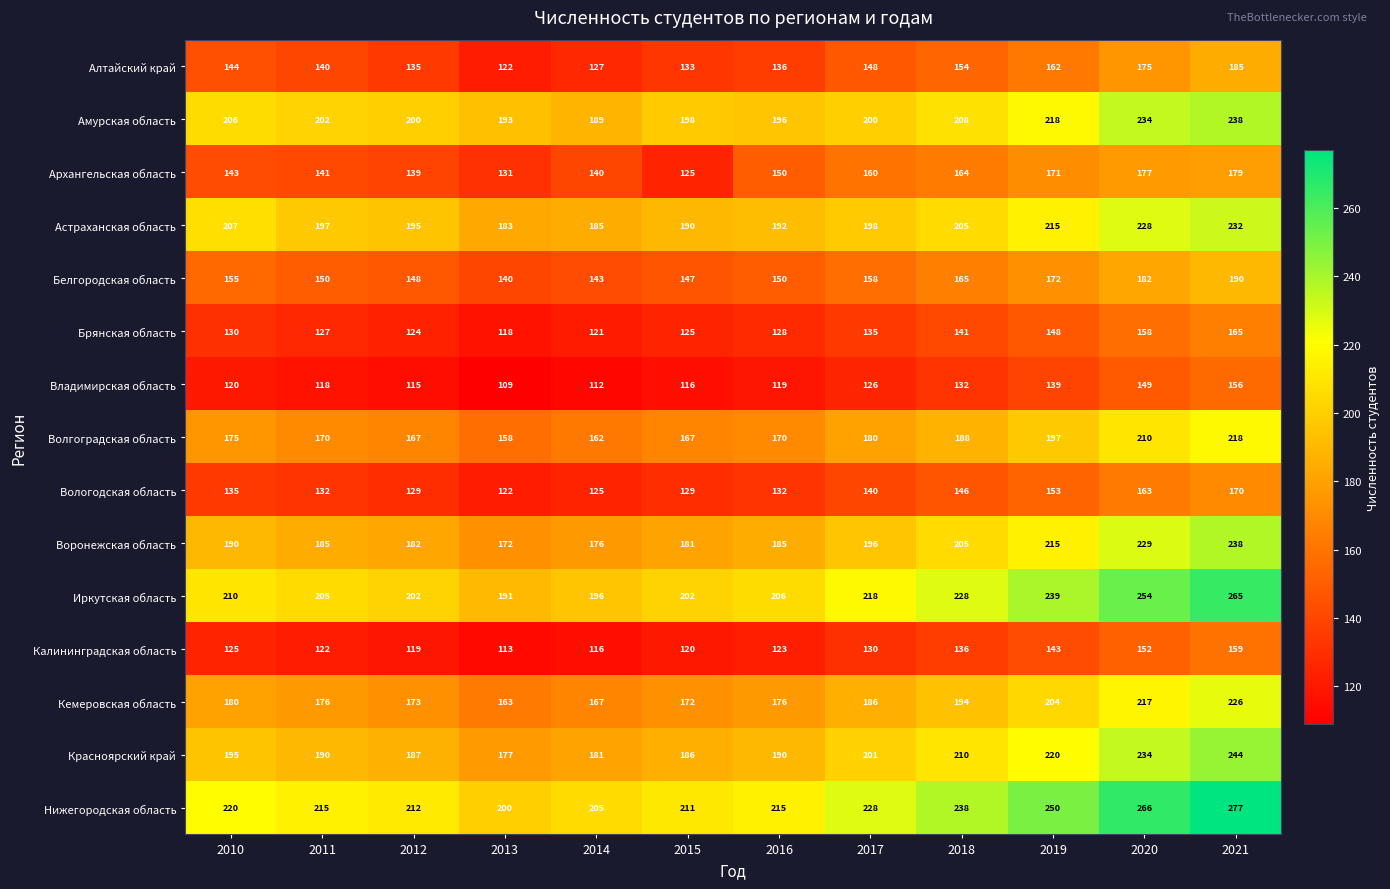

At how many categories does at least one series exceed 167?

12